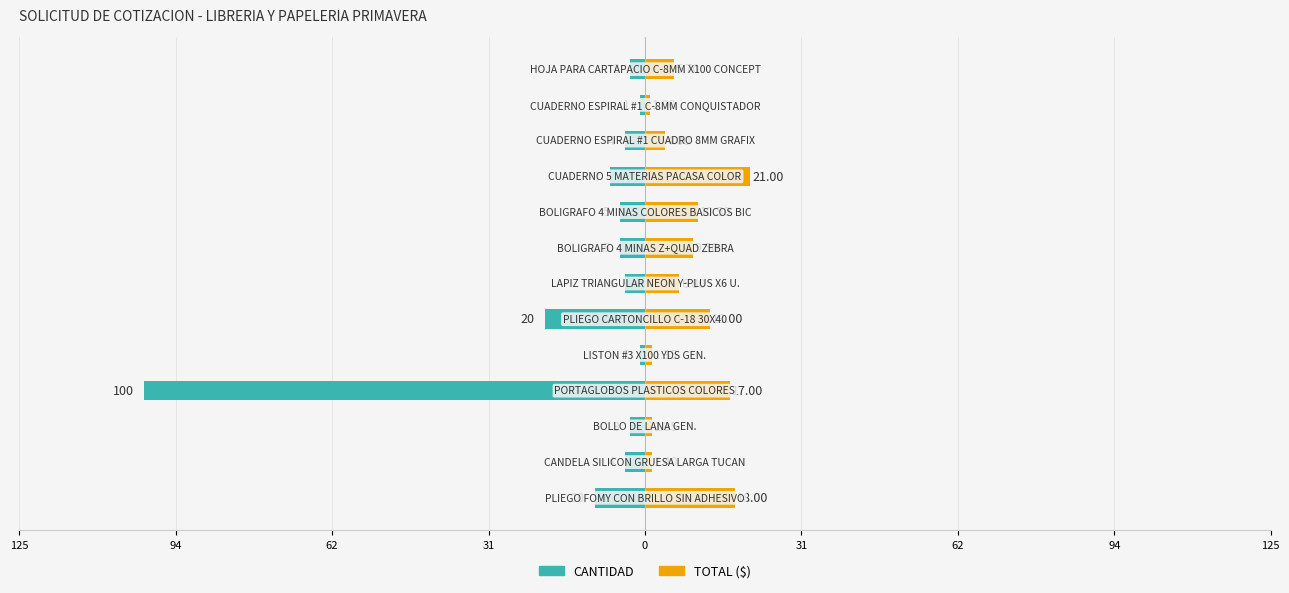

How many bars are there in each group?

2